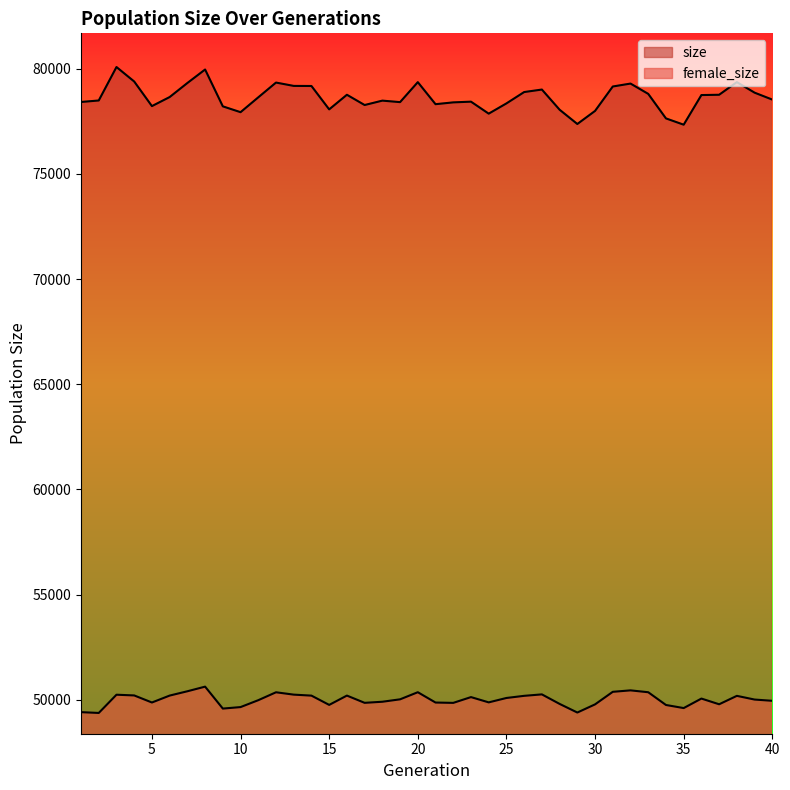

Read the size value at 33, to the nearest 10.

78800